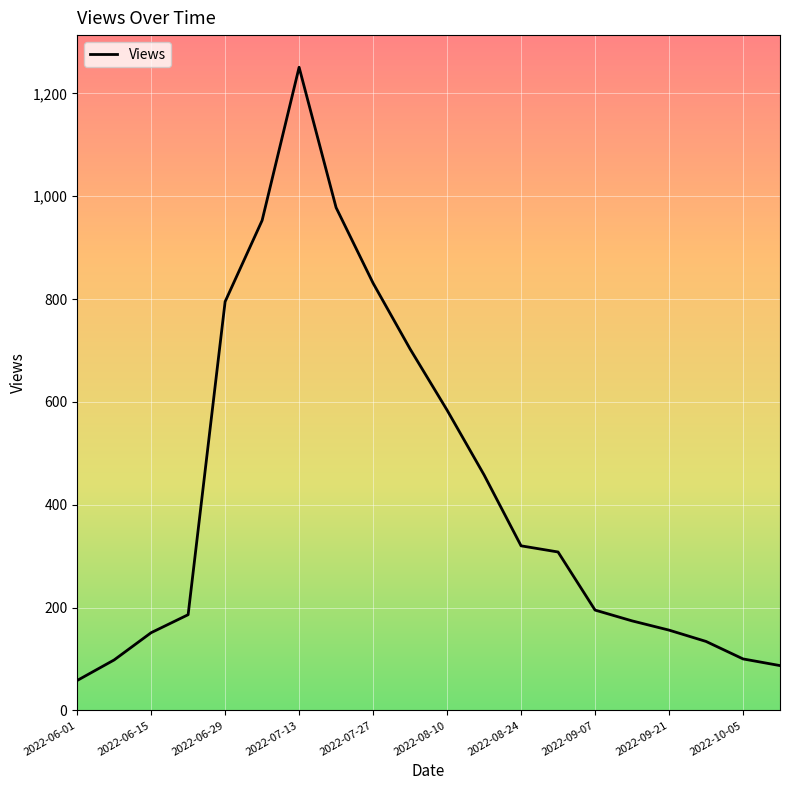

What is the sum of all values?

8520